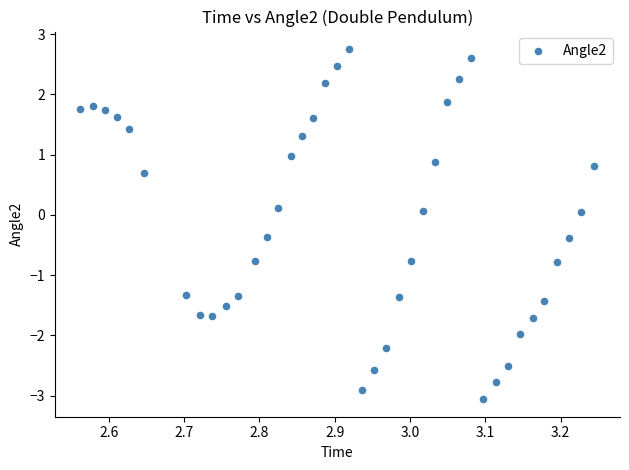

What is the range of Y values (max minus min)?

5.8